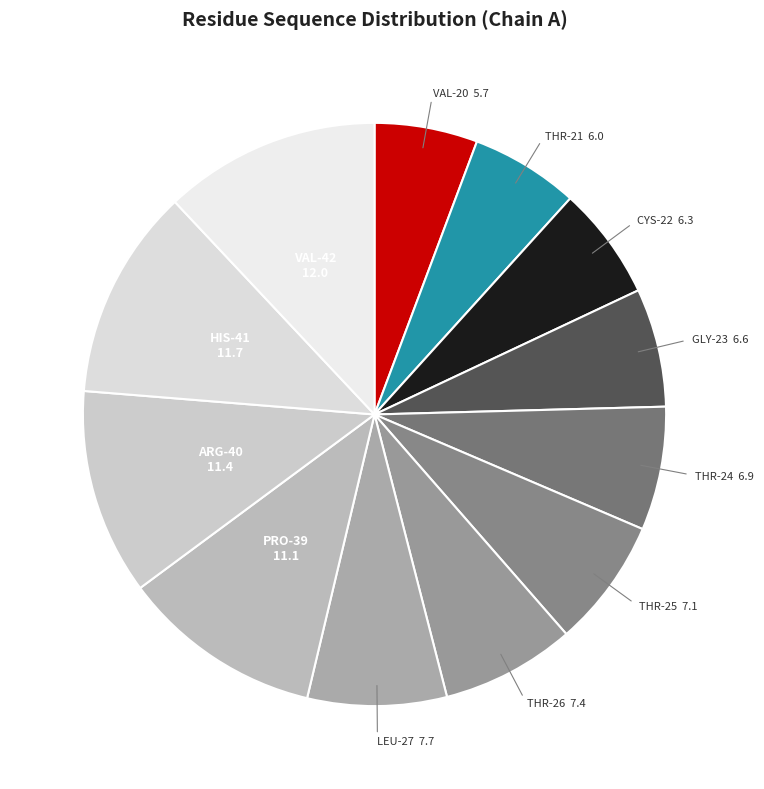

Does PRO-39 represent more than half of the total?

No